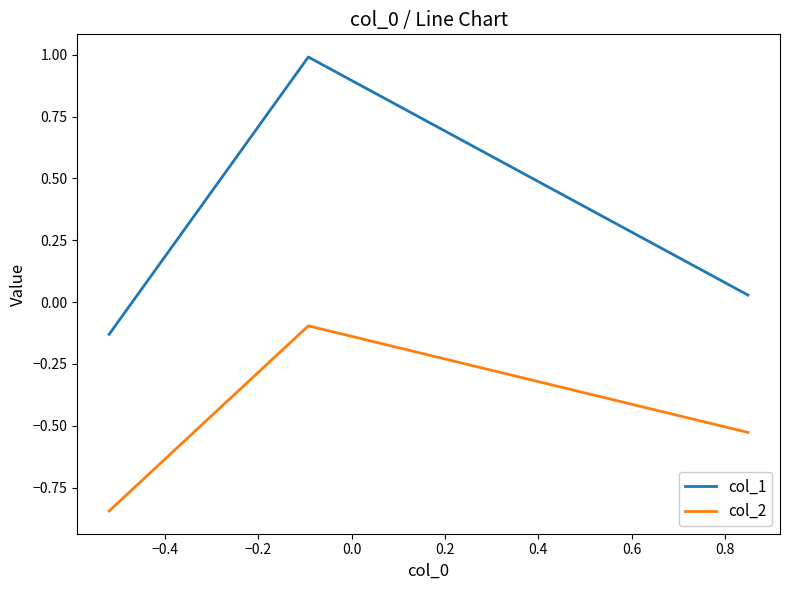

List the series in order of their peak value, highest first.

col_1, col_2